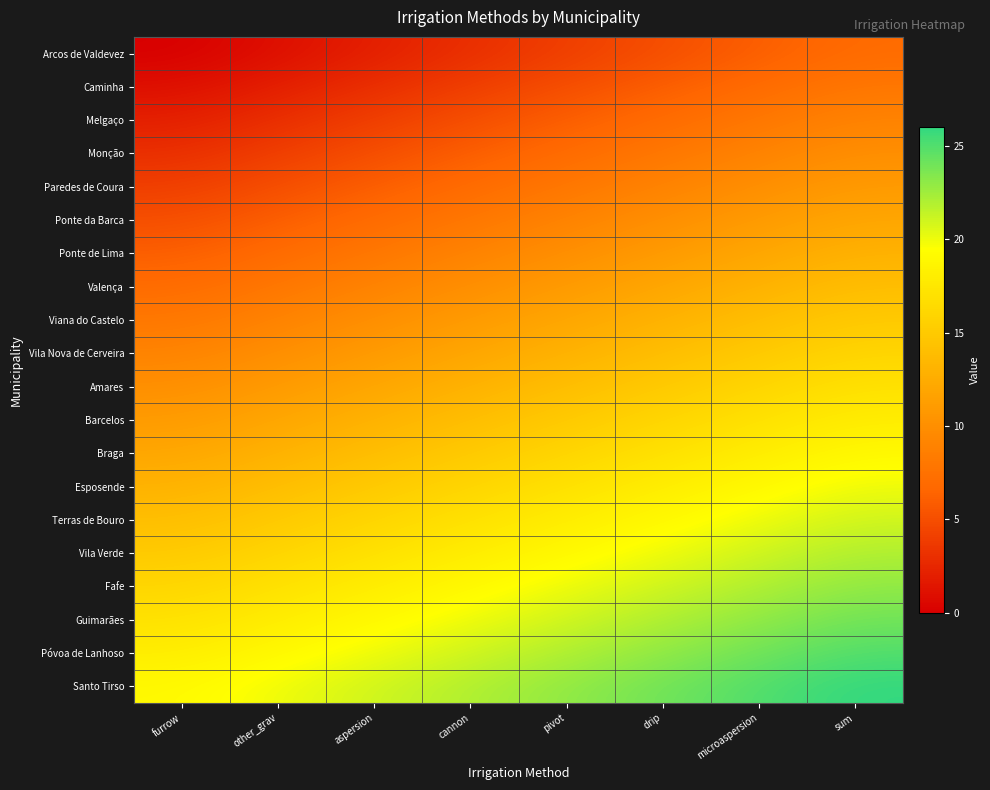

What is the total value across all series at aspersion?

230